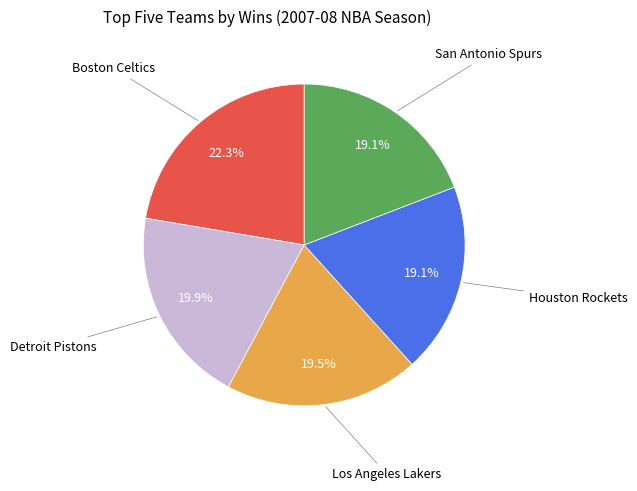

Is there any slice that represents more than half of the pie?

No